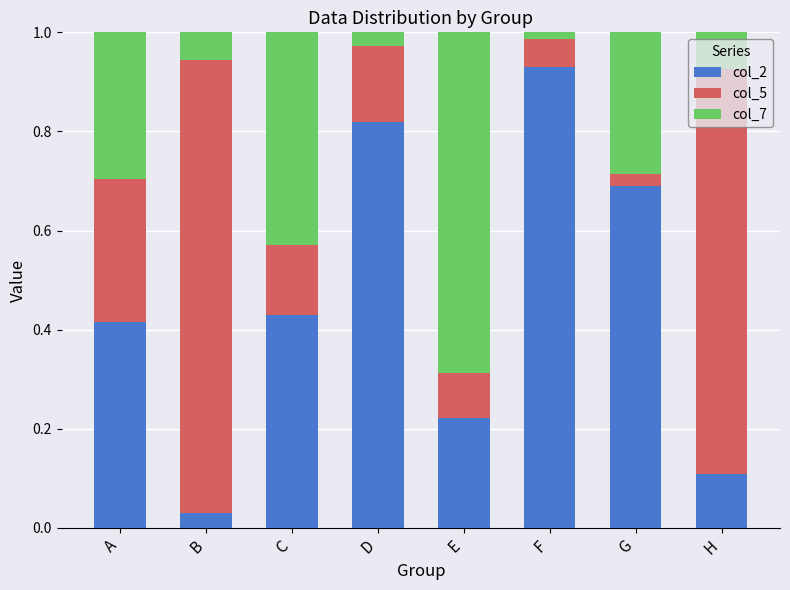

What is the total value across all series at B?

1.0